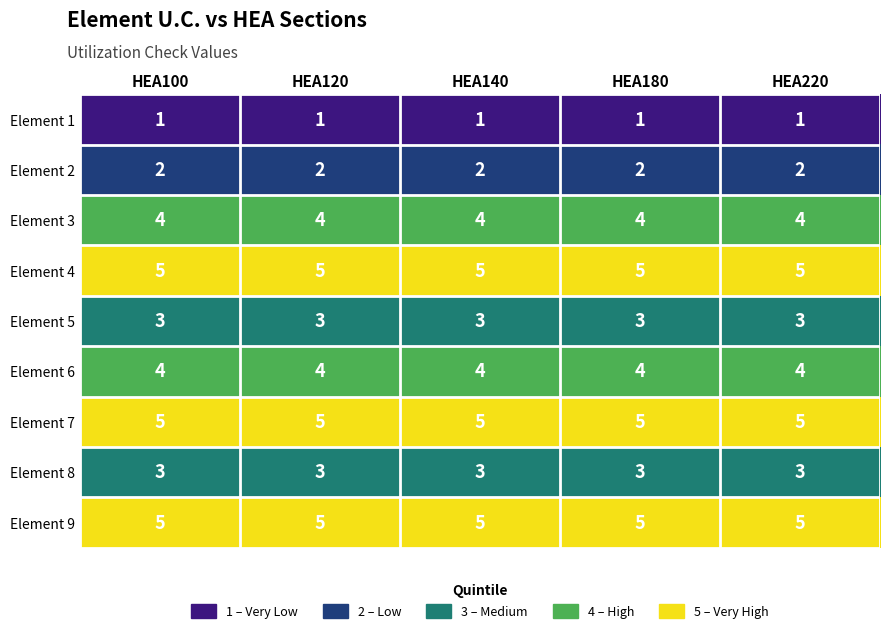

What is the total value across all series at HEA180?

32